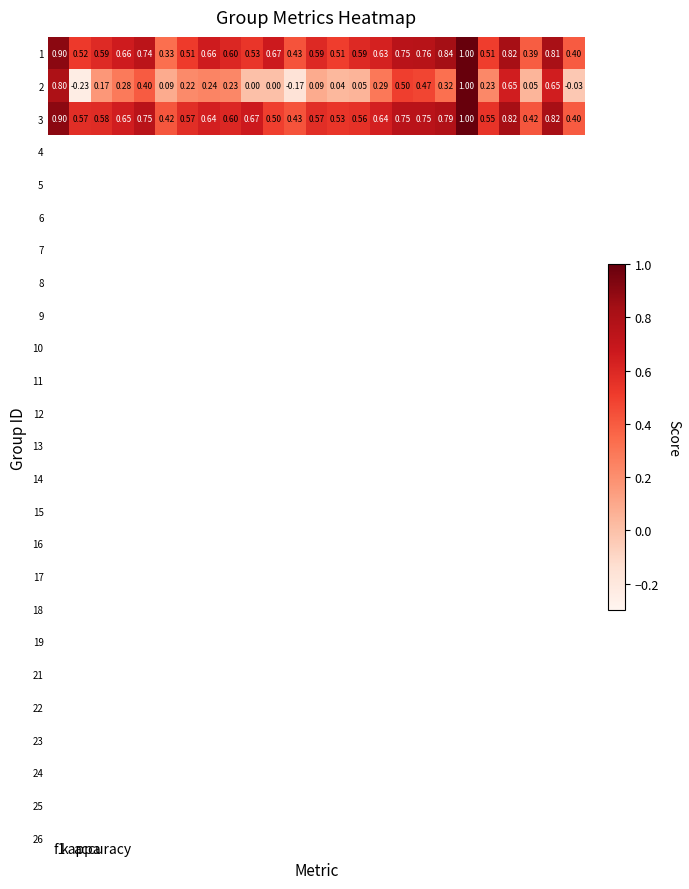

Count the number of categories in the chart.

25